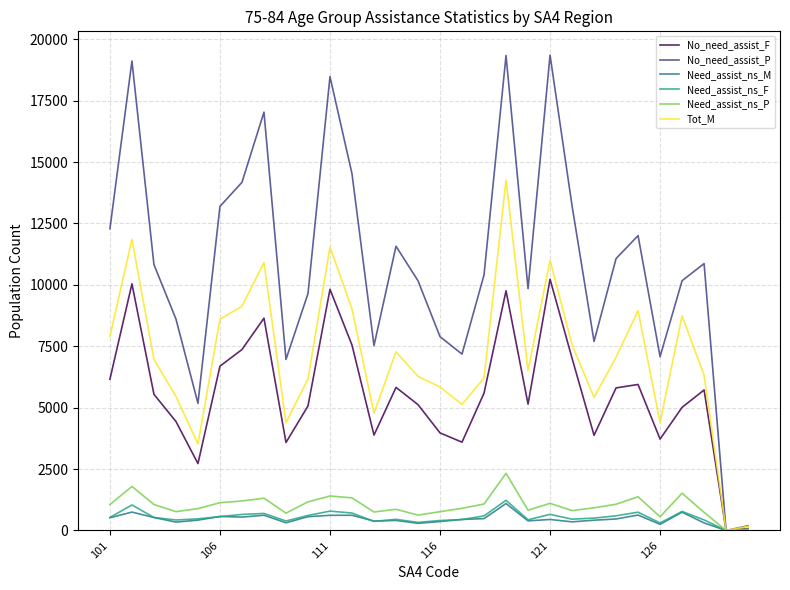

Does the chart display data point markers on the line(s)?

No